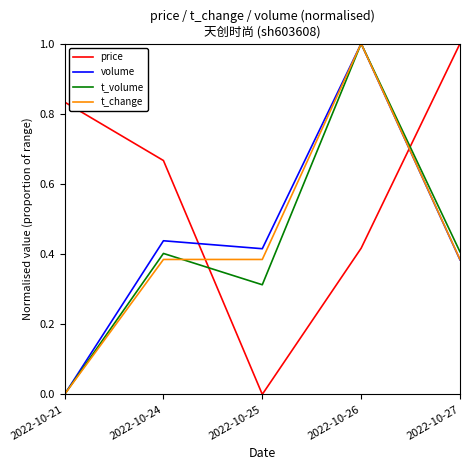

Between 2022-10-24 and 2022-10-26, which series saw the biggest shift?

t_change